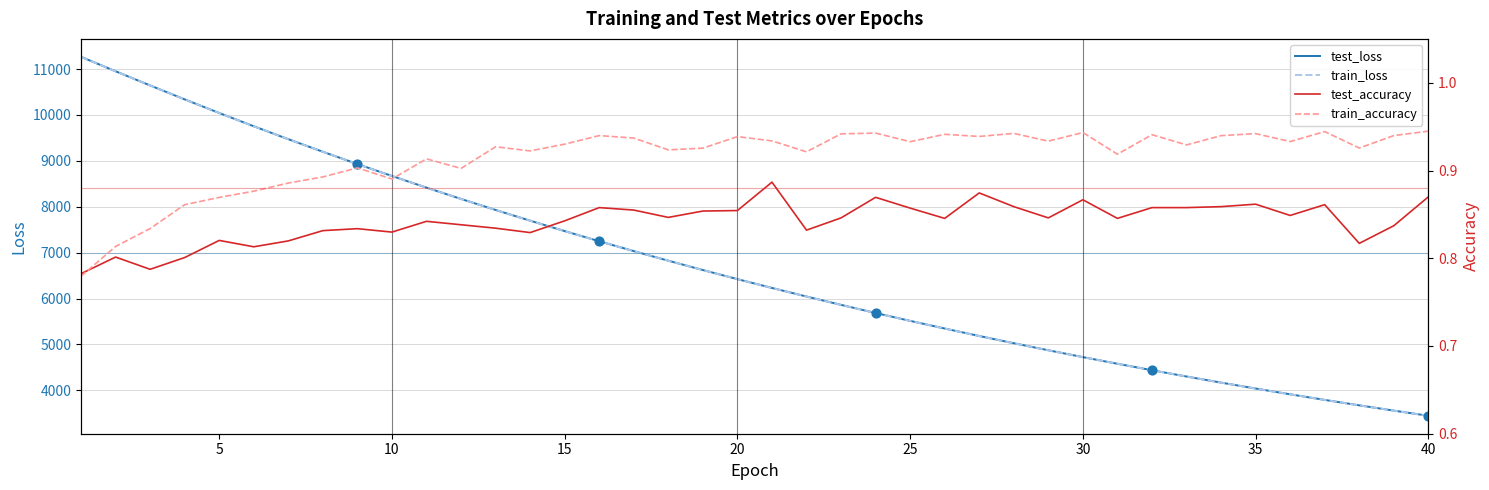

What is the minimum value for test_loss?

3446.3